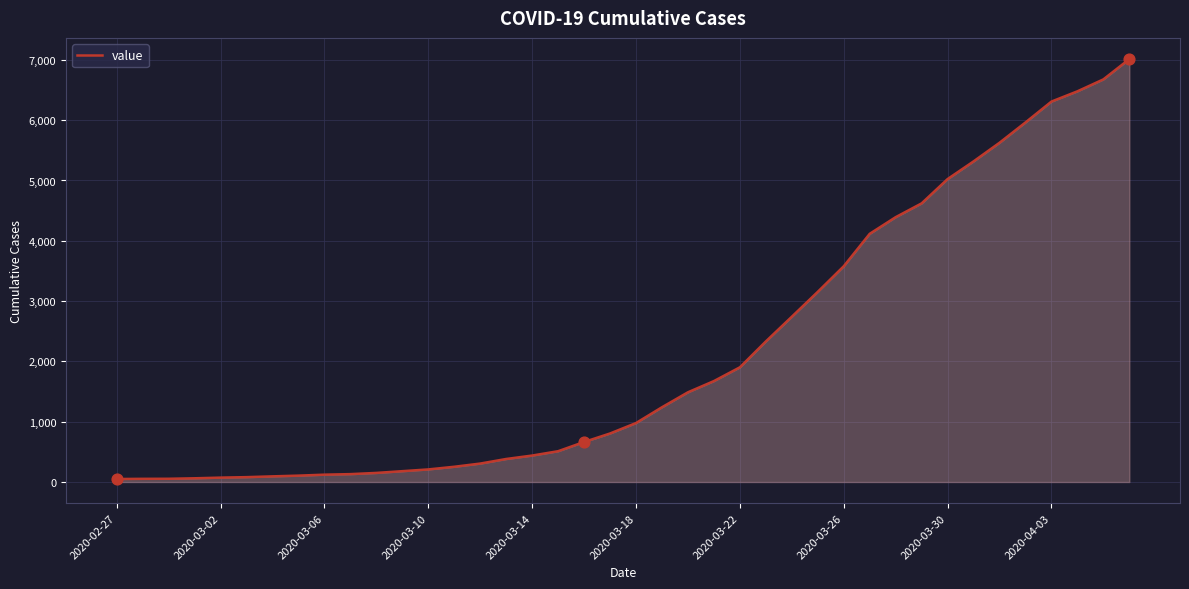

What is the difference between the maximum and minimum values?

6964